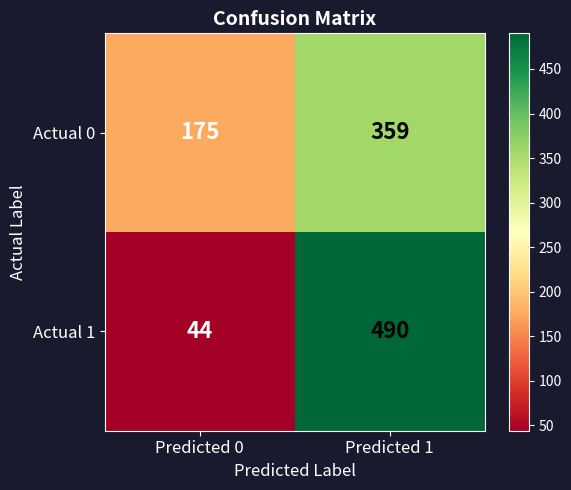

Reading right to left, transcribe all the data shown in this chart.

Actual 0: 359	175
Actual 1: 490	44